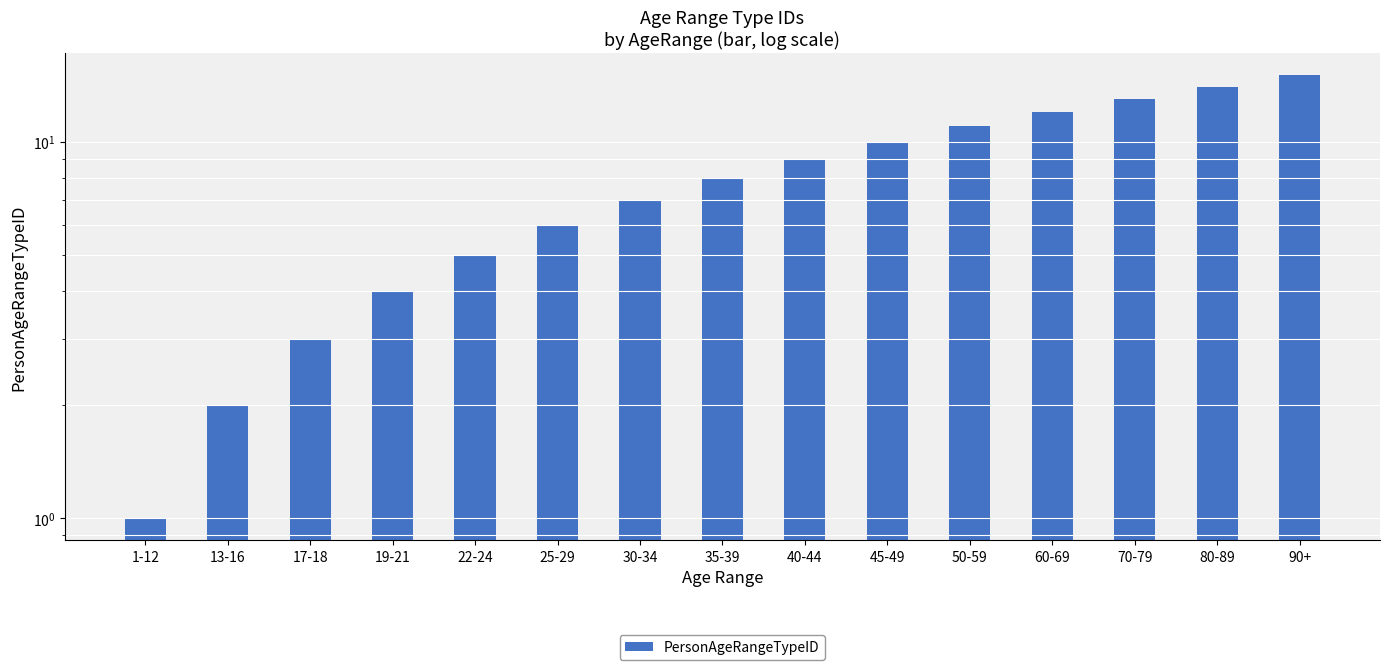

Approximately how many times larger is the value at 60-69 compared to 19-21?

3.0